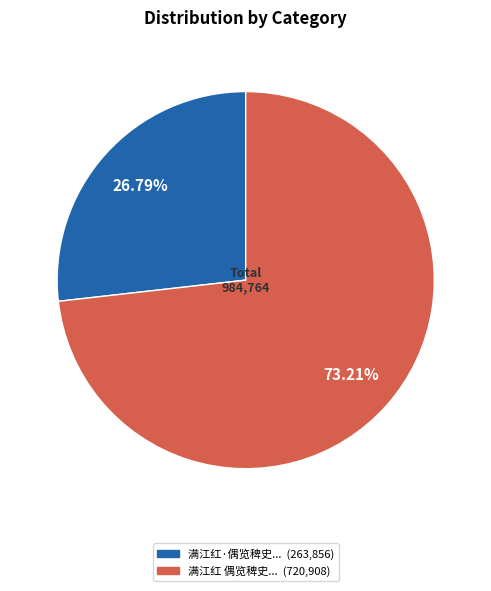

Is there any slice that represents more than half of the pie?

Yes